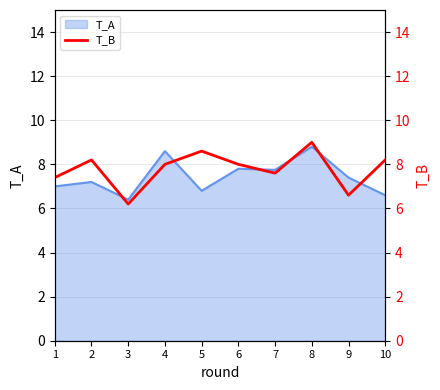

Is it true that T_A equals 7.4 at 9?

True